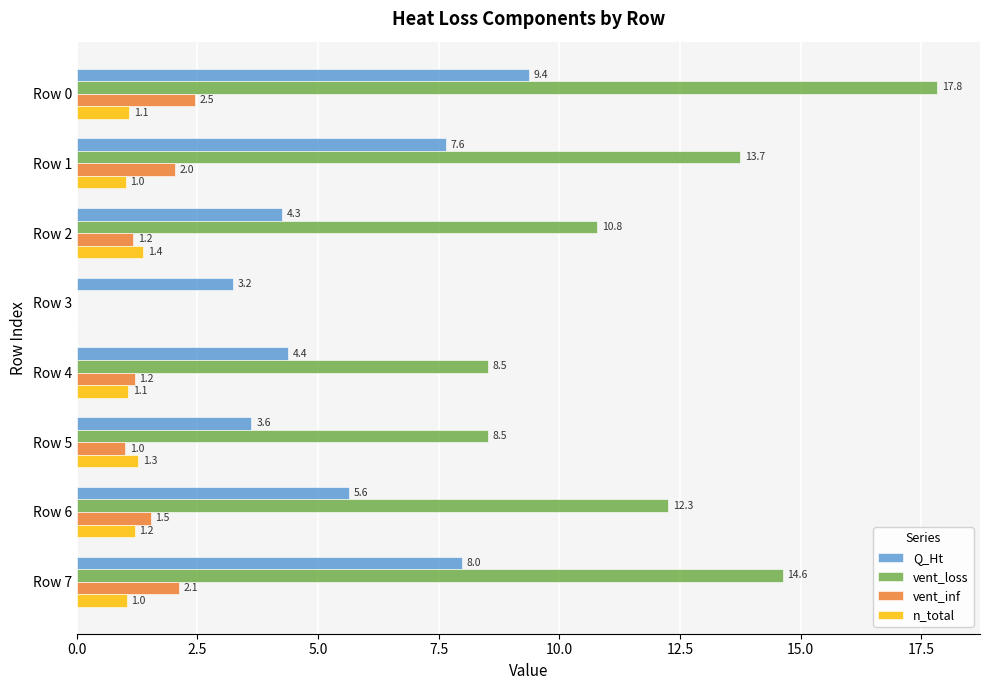

Where is Q_Ht nearest to the value 6?

Row 6